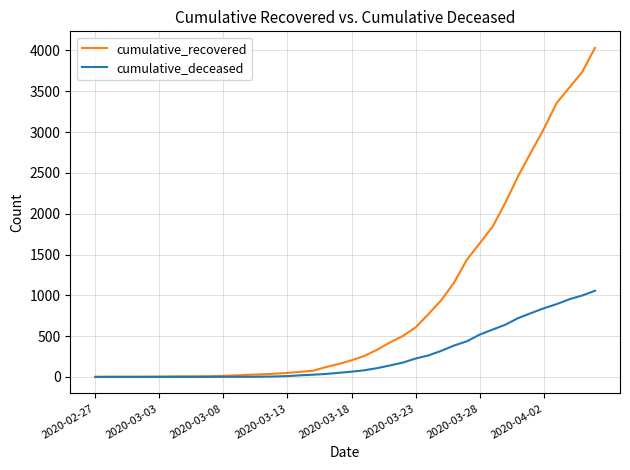

List the series in order of their overall mean, highest first.

cumulative_recovered, cumulative_deceased